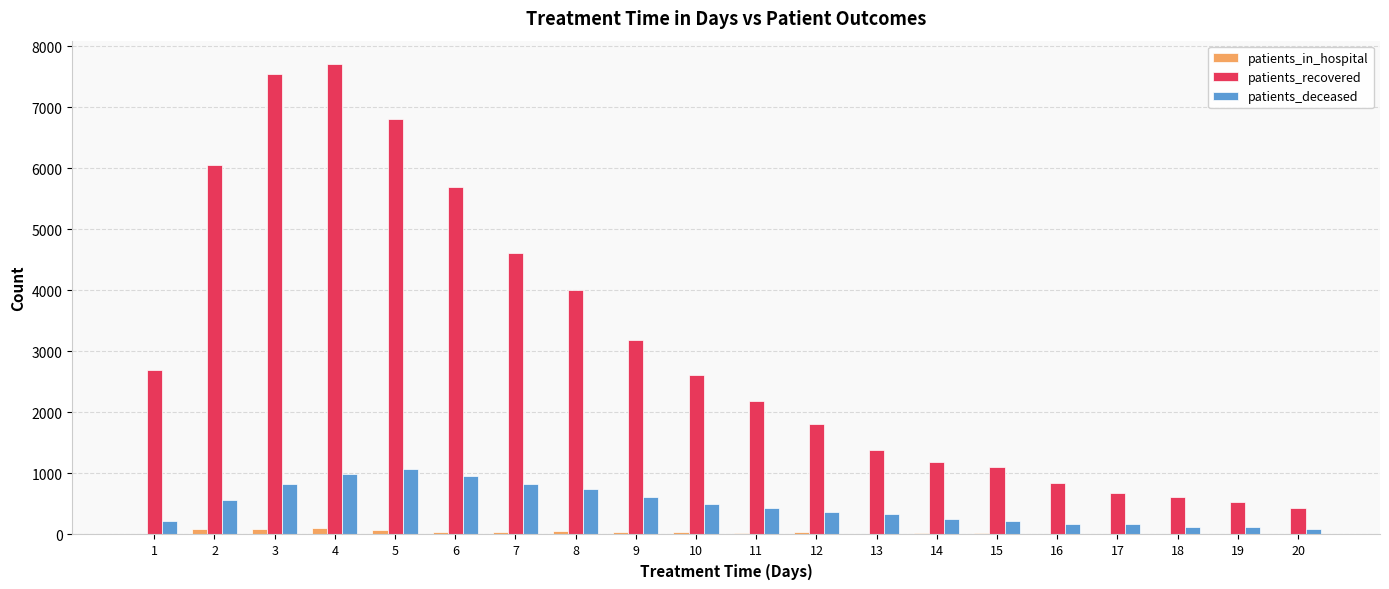

Which series has the largest total across all categories?

patients_recovered